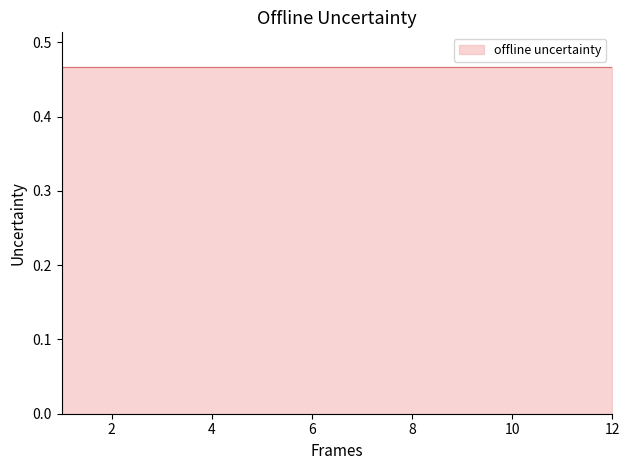

True or false: the data has more than 0 interior local peaks.

False